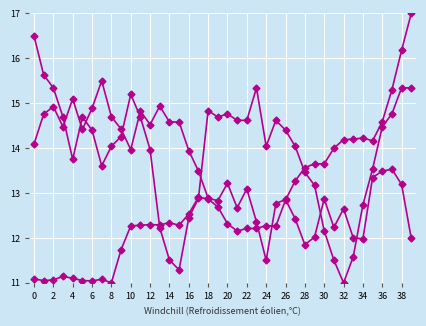

Count the number of categories in the chart.

40